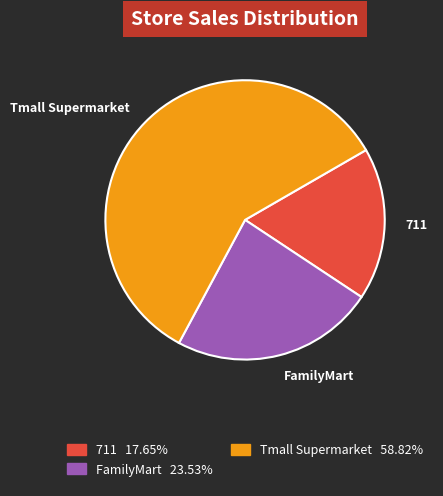

What is the smallest slice in the pie chart?

711